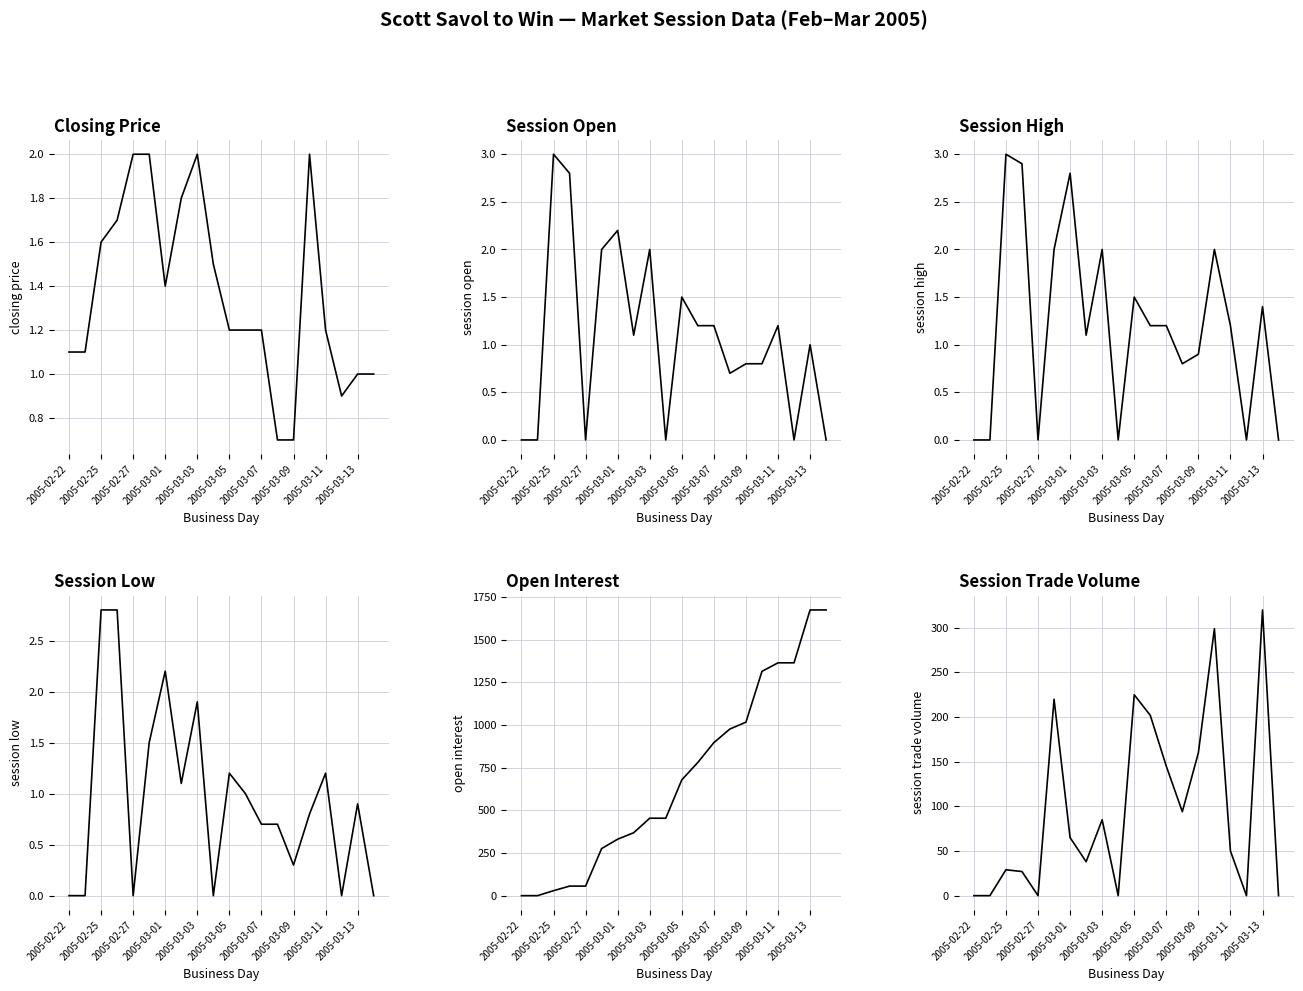

Which series has the largest total across all categories?

open interest